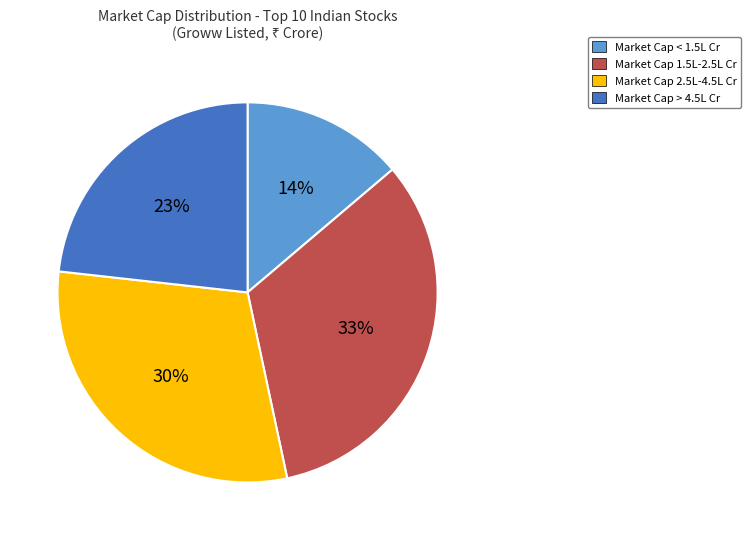

How many slices are in this pie chart?

4